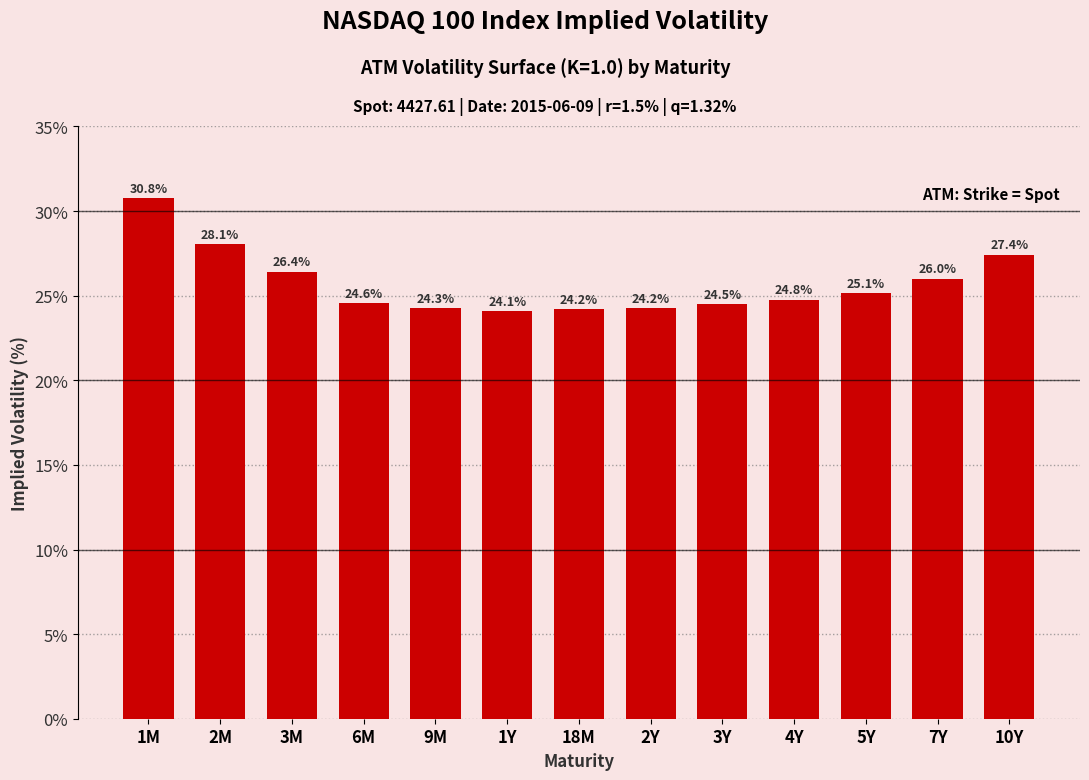

The chart shows a value of 24.3 at 9M. True or false?

True